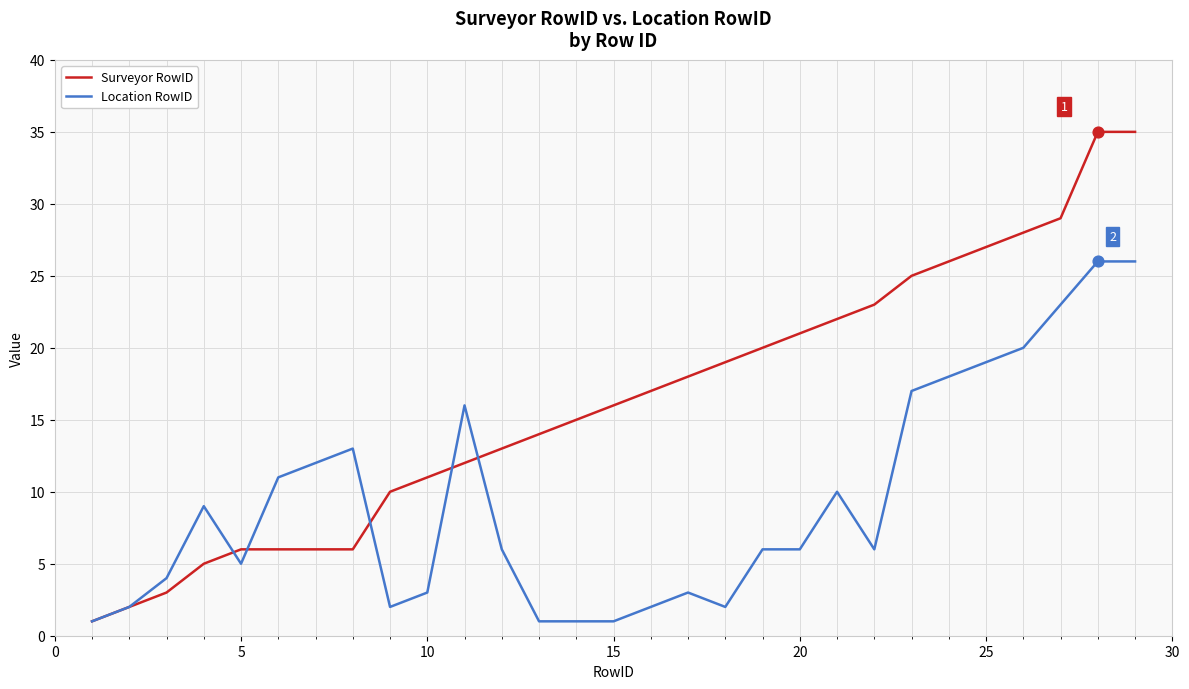

Which series has the largest total across all categories?

Surveyor RowID